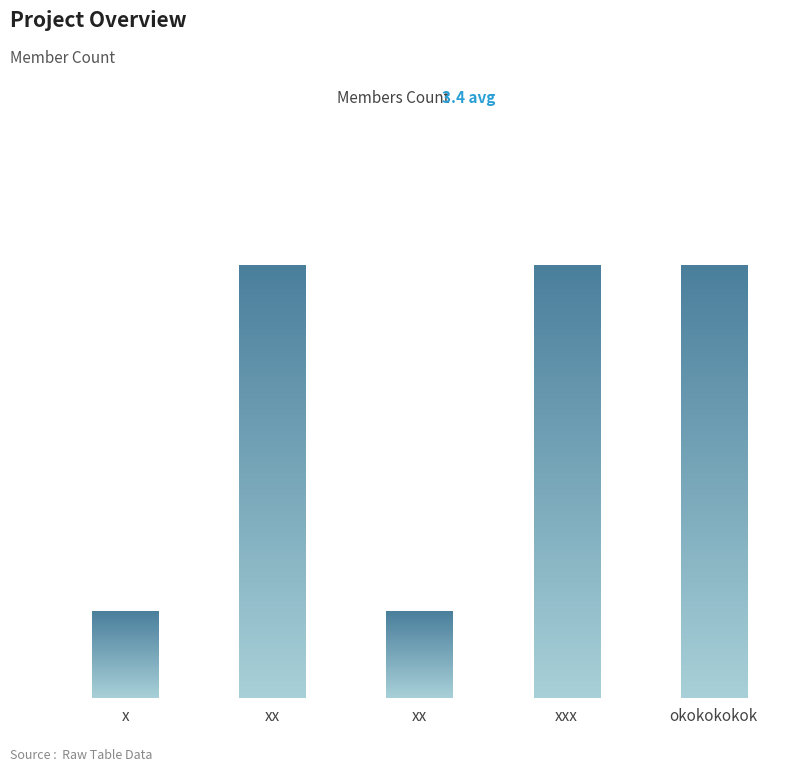

What is the lowest value of the no series?

1